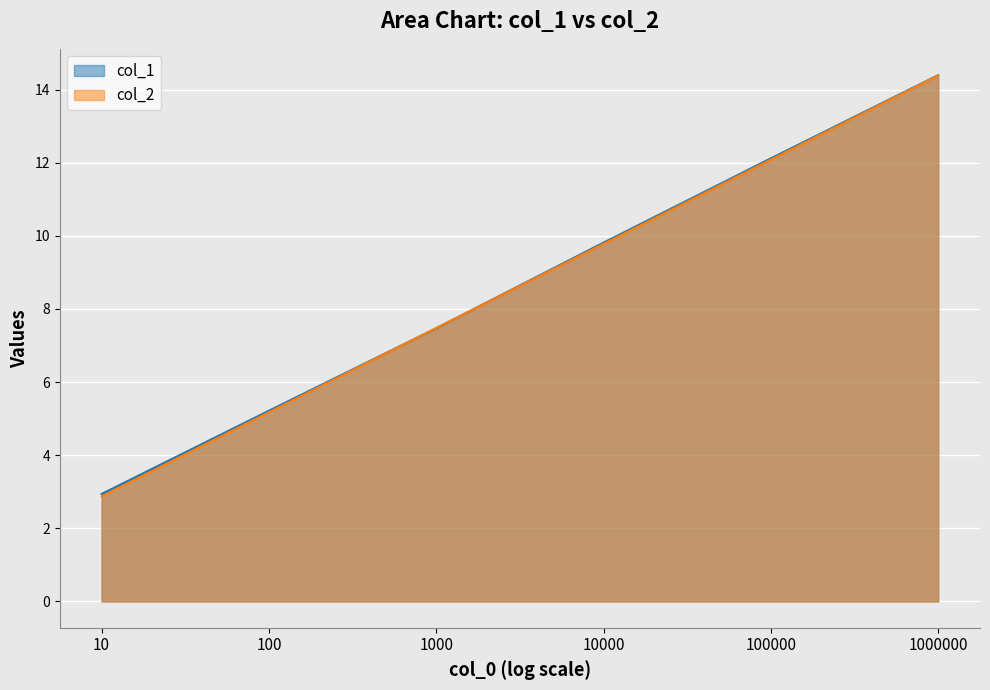

Reading right to left, transcribe all the data shown in this chart.

col_1: 14.4	12.1	9.8	7.5	5.2	2.9
col_2: 14.4	12.1	9.8	7.5	5.2	2.9